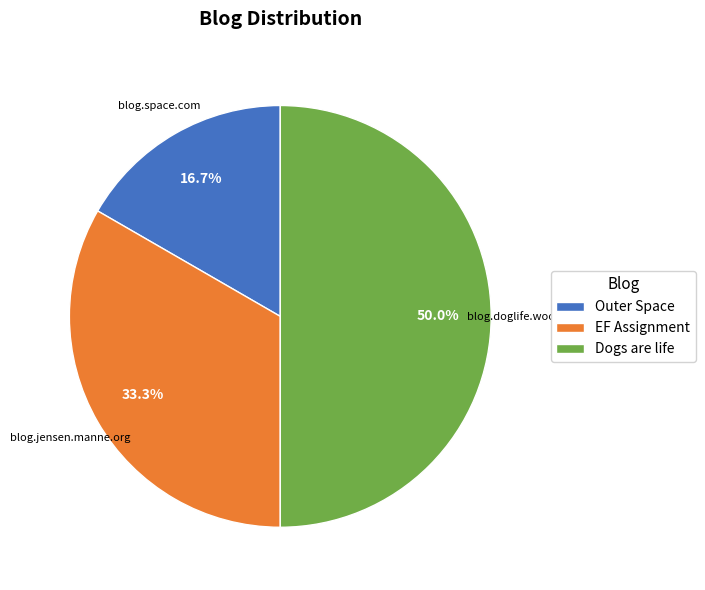

What is the ratio of the value at Outer Space to the value at EF Assignment?

0.5